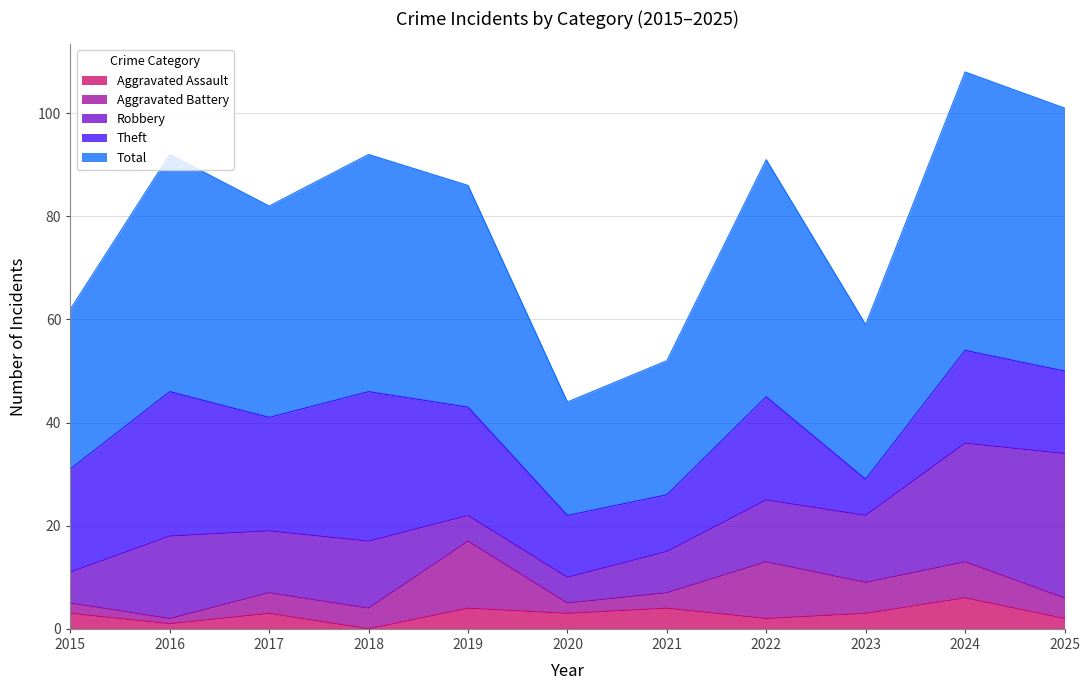

Between 2019 and 2025, which series saw the biggest shift?

Robbery